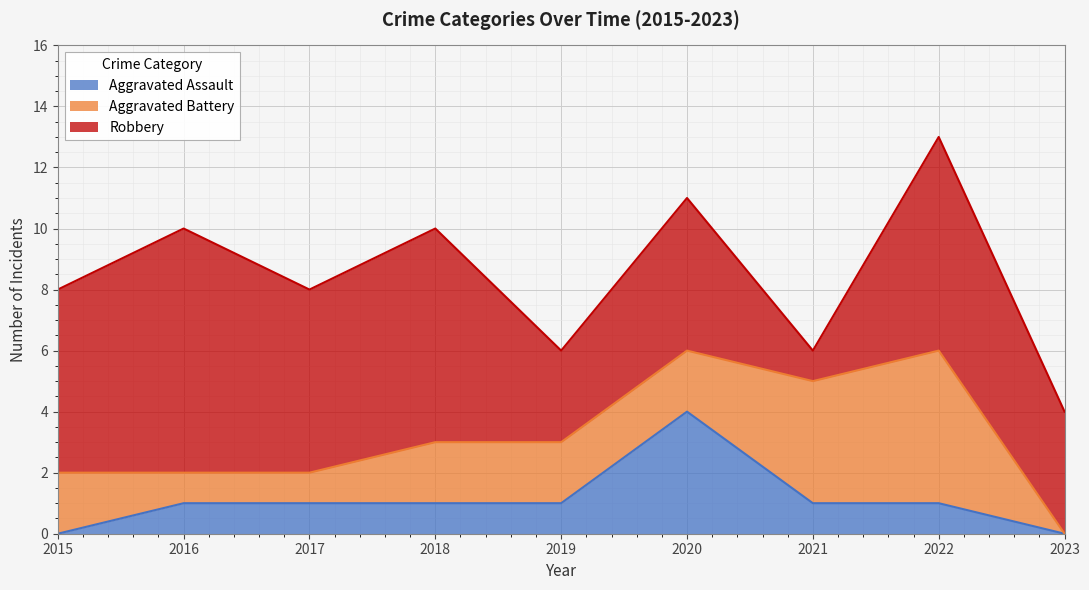

How many data points in Robbery are less than 6?

4